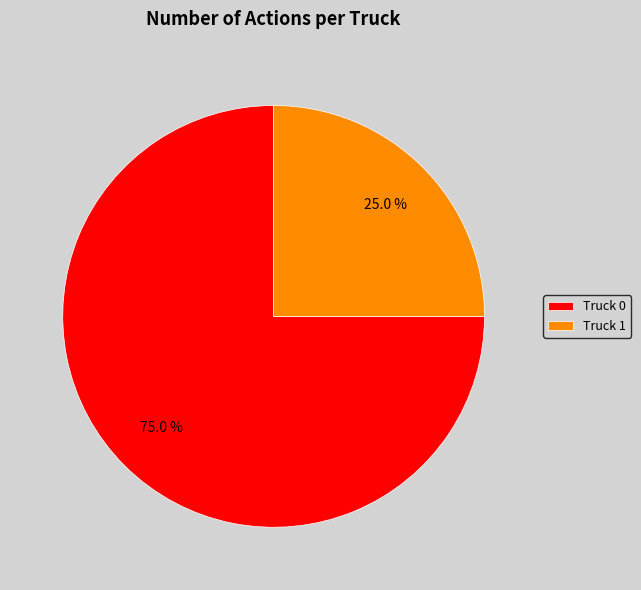

Does Truck 0 represent more than half of the total?

Yes